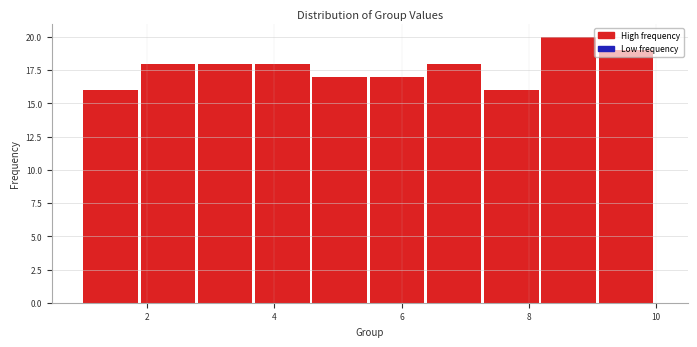

What is the height of the bar covering 2.8 to 3.7 on the x-axis? Neither the bar edges nor the heights are printed on the chart, so give them approximately, as read against the axes.

18